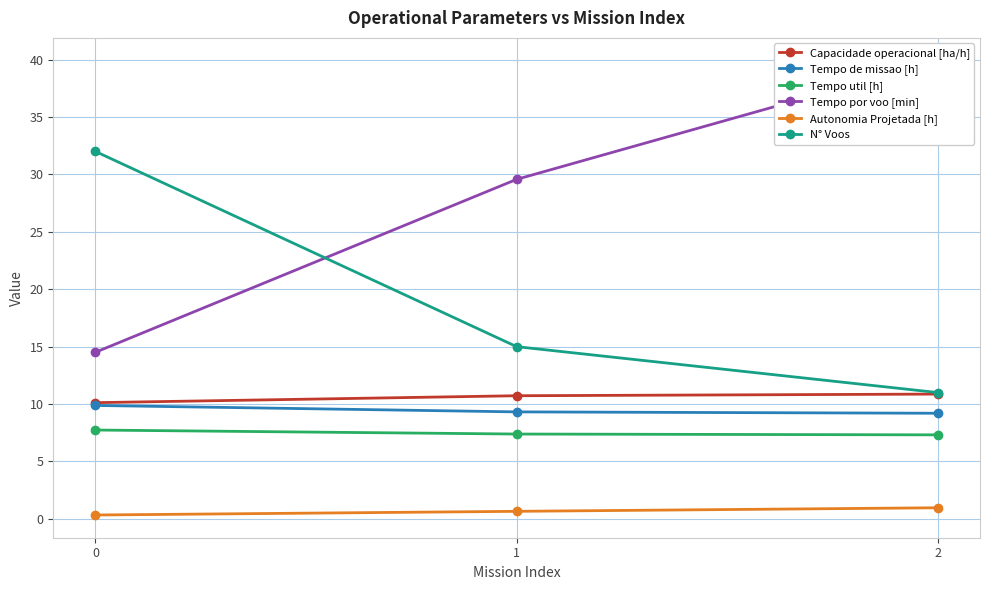

Reading left to right, list all the values displayed in this chart.

Capacidade operacional [ha/h]: 0=10.1	1=10.7	2=10.9
Tempo de missao [h]: 0=9.9	1=9.3	2=9.2
Tempo util [h]: 0=7.7	1=7.4	2=7.3
Tempo por voo [min]: 0=14.5	1=29.6	2=39.9
Autonomia Projetada [h]: 0=0.3	1=0.7	2=1.0
N° Voos: 0=32.0	1=15.0	2=11.0